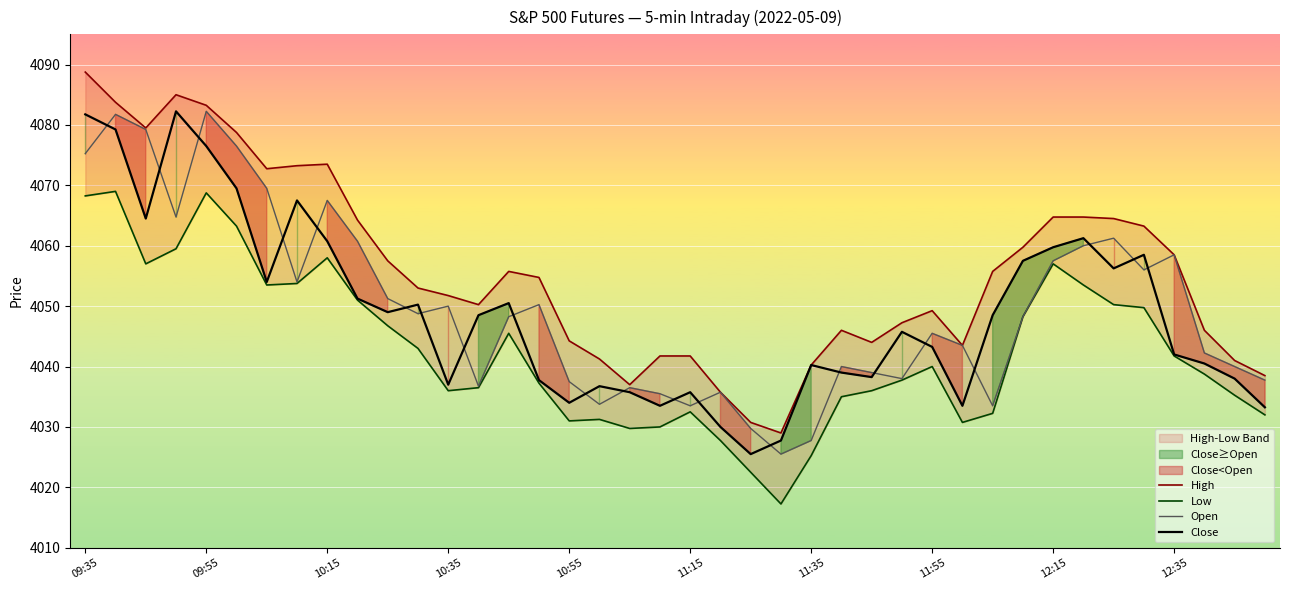

True or false: Open has more than 1 interior local peaks.

True